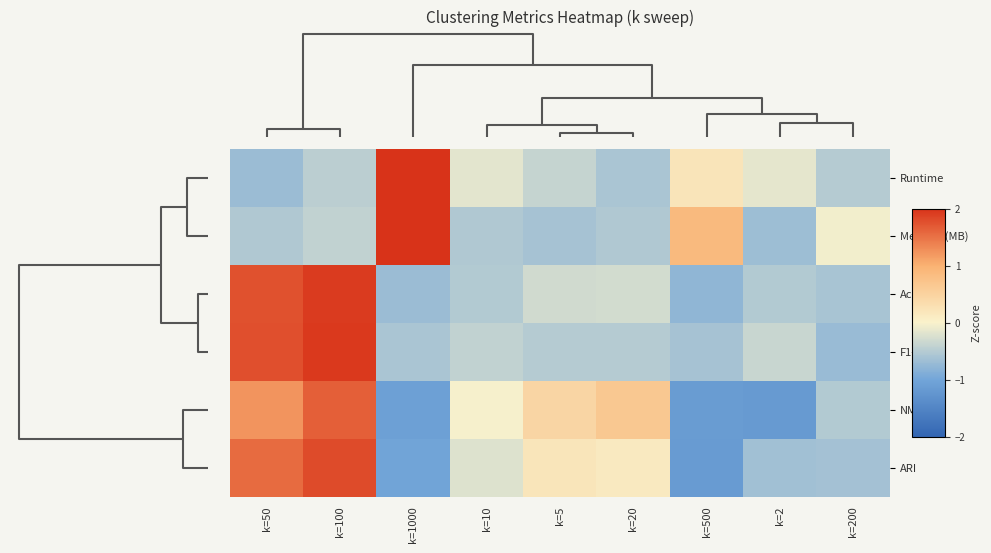

Which label corresponds to the smallest value in the chart?

k=2